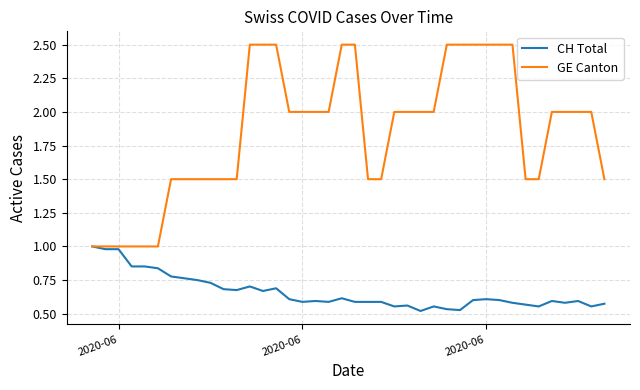

Which series has the largest total across all categories?

GE Canton